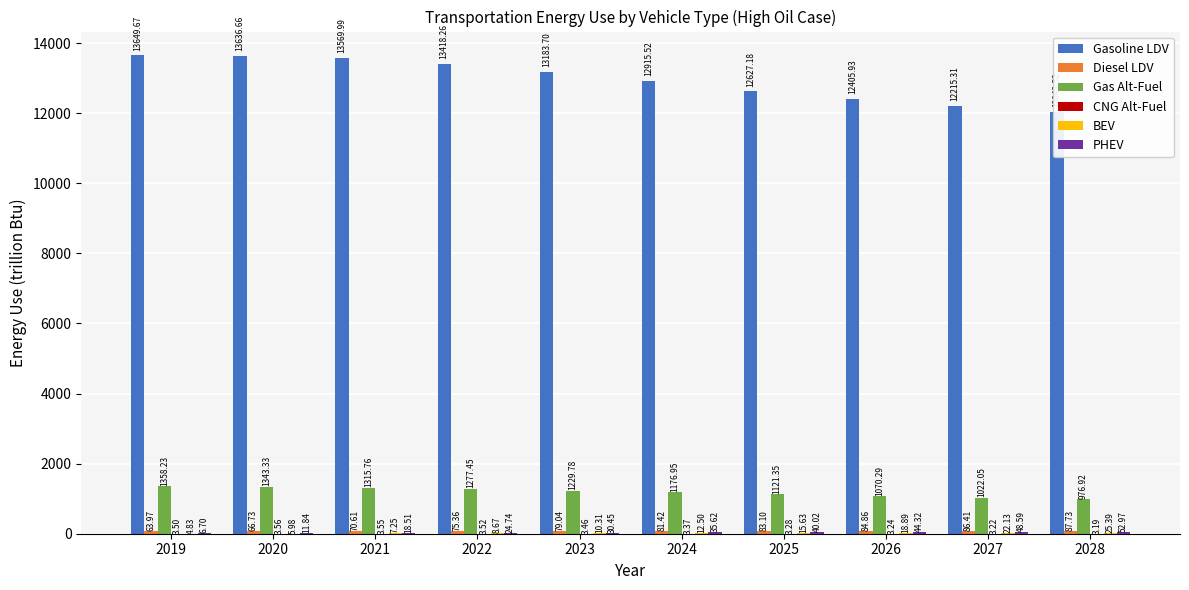

Which series has the widest spread of values?

Gasoline LDV